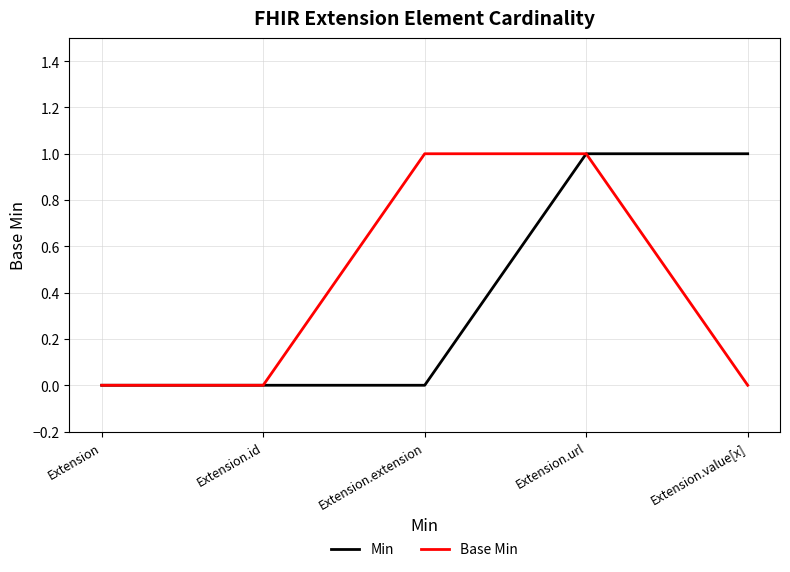

The value of Min at Extension.value[x] is 0. True or false?

False